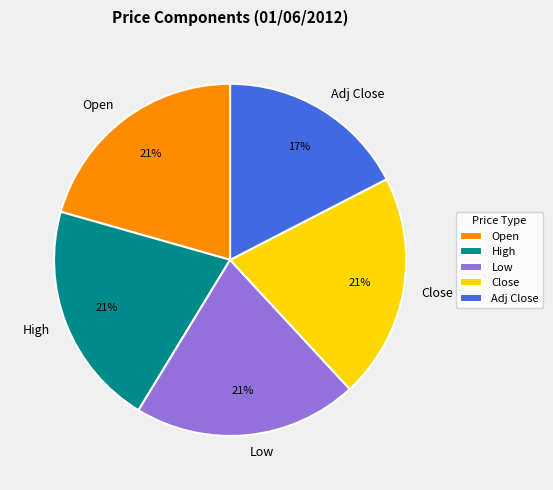

To the nearest percent, what portion does Adj Close represent?

17%